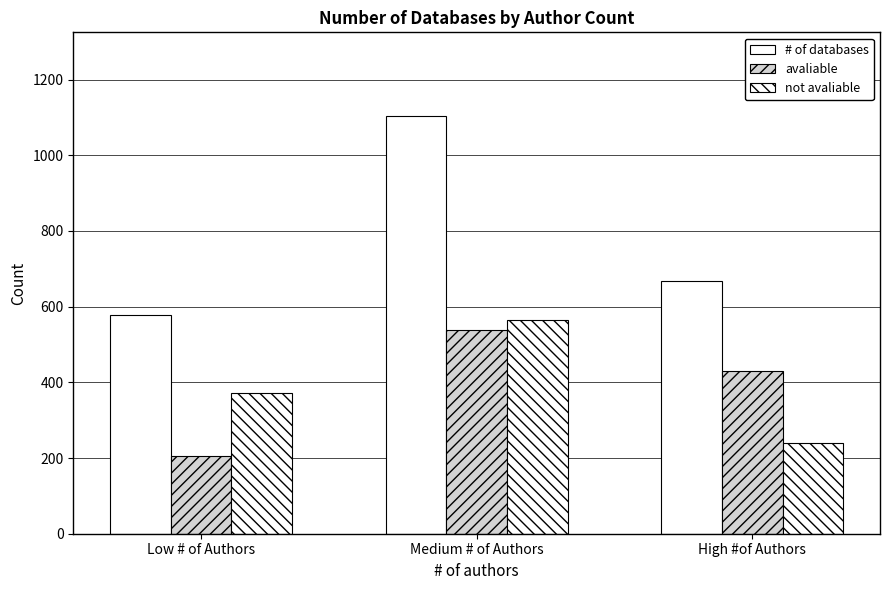

Which series has the largest total across all categories?

# of databases